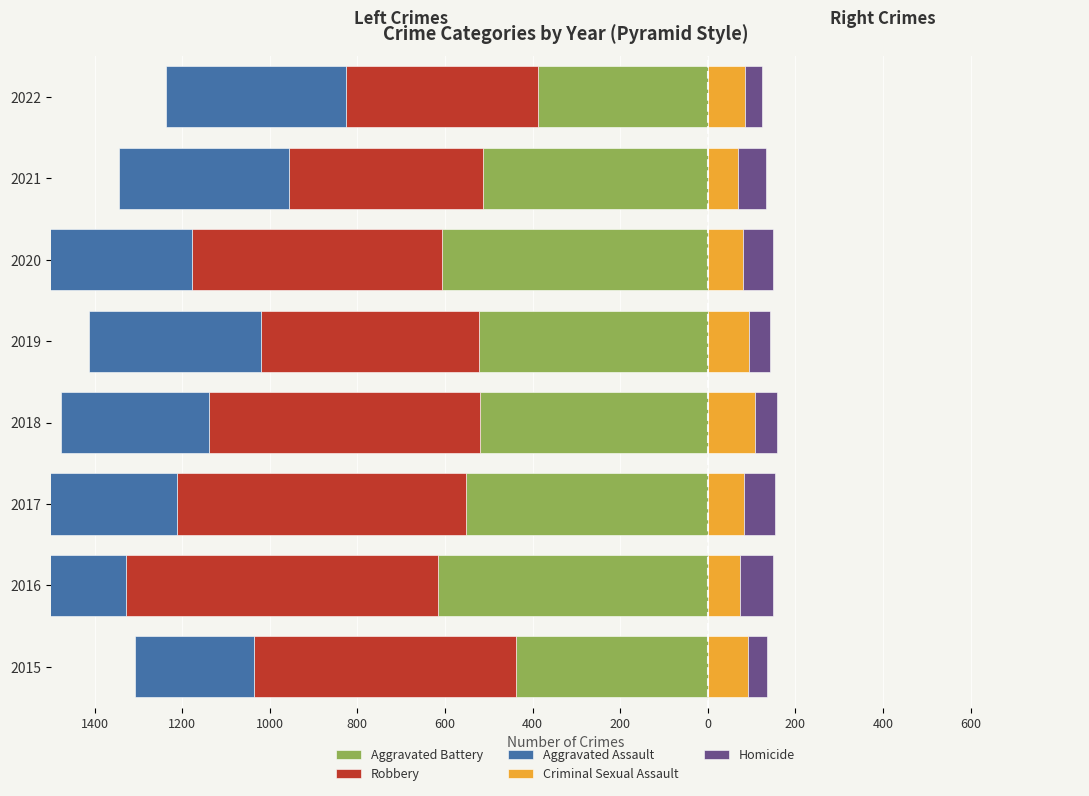

Is it true that Aggravated Battery equals -193 at 800?

False